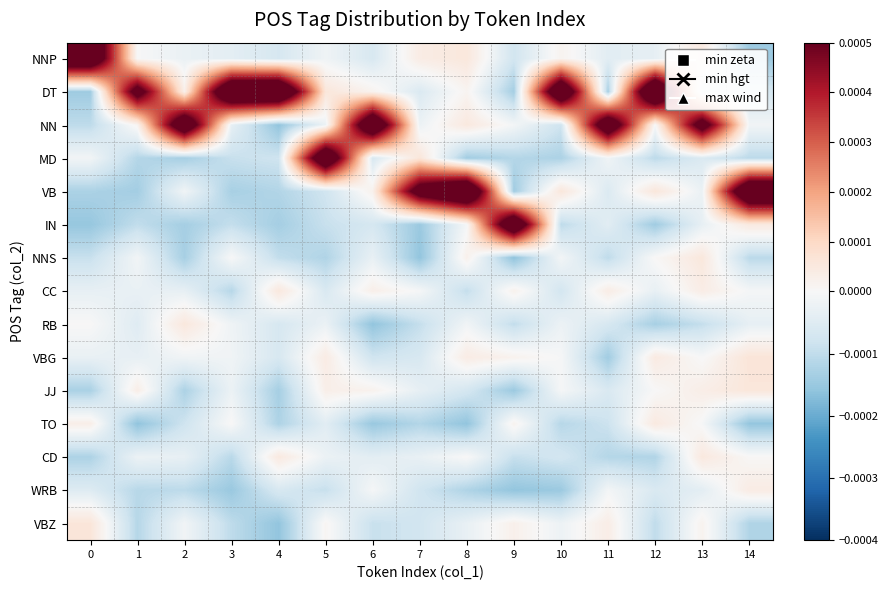

At 3, list the series in order from smallest to largest.

WRB, VB, CC, CD, VBZ, IN, MD, NNP, NN, JJ, RB, VBG, NNS, TO, DT